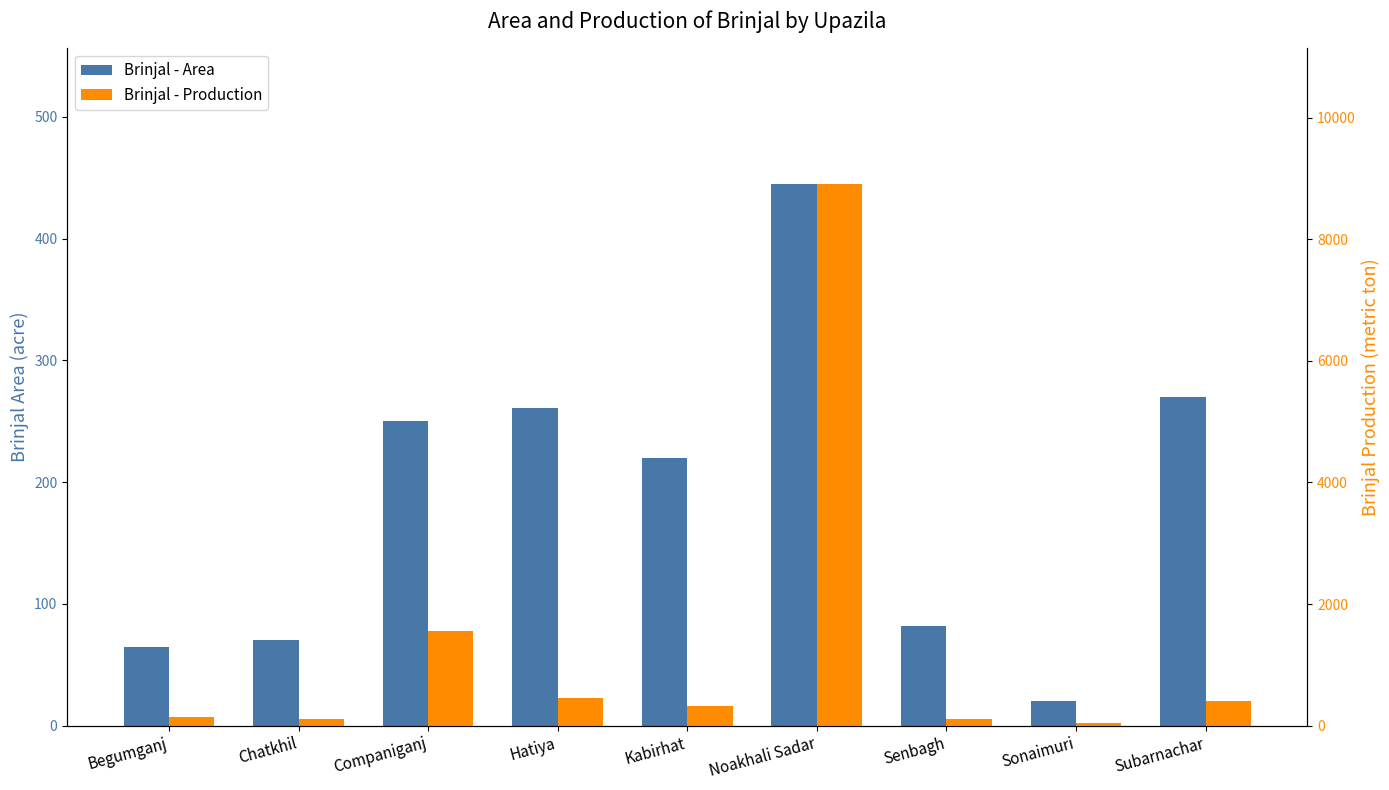

Reading right to left, transcribe all the data shown in this chart.

Brinjal - Area: 270	20	82	445	220	261	250	70	65
Brinjal - Production: 400	40	112	8910	325	451	1555	110	140